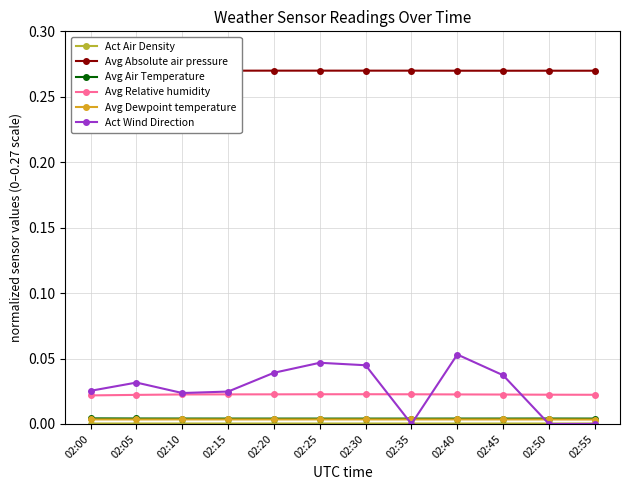

What is the maximum value shown in the chart?

0.3